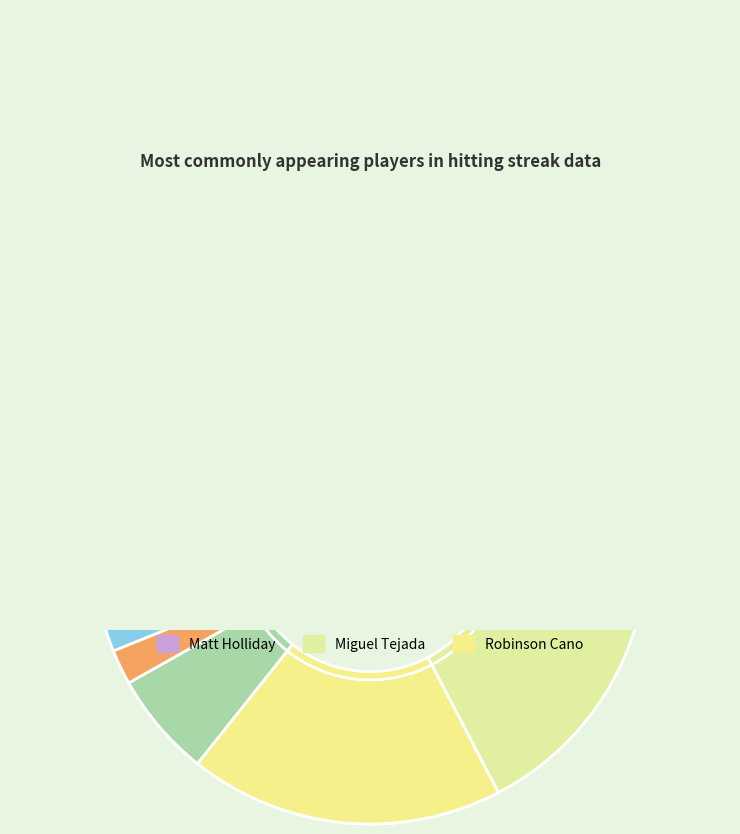

Combined, do Derrek Lee and Matt Holliday account for over 50%?

No